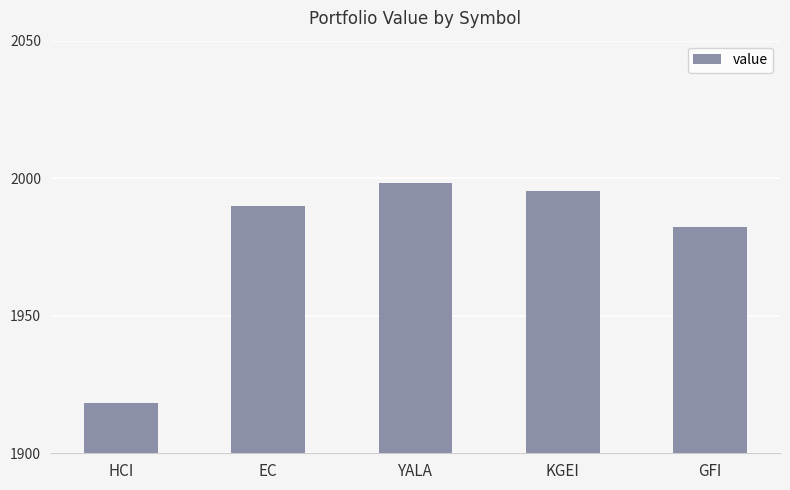

Reading left to right, transcribe all the data shown in this chart.

1918.4	1989.8	1998.3	1995.3	1982.3